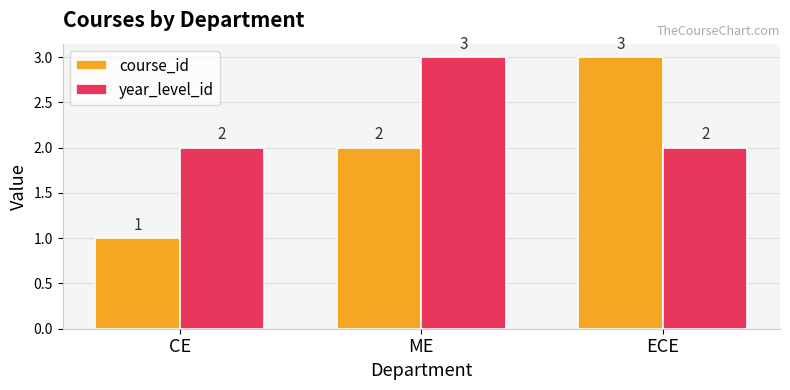

Between CE and ECE, which series saw the biggest shift?

course_id